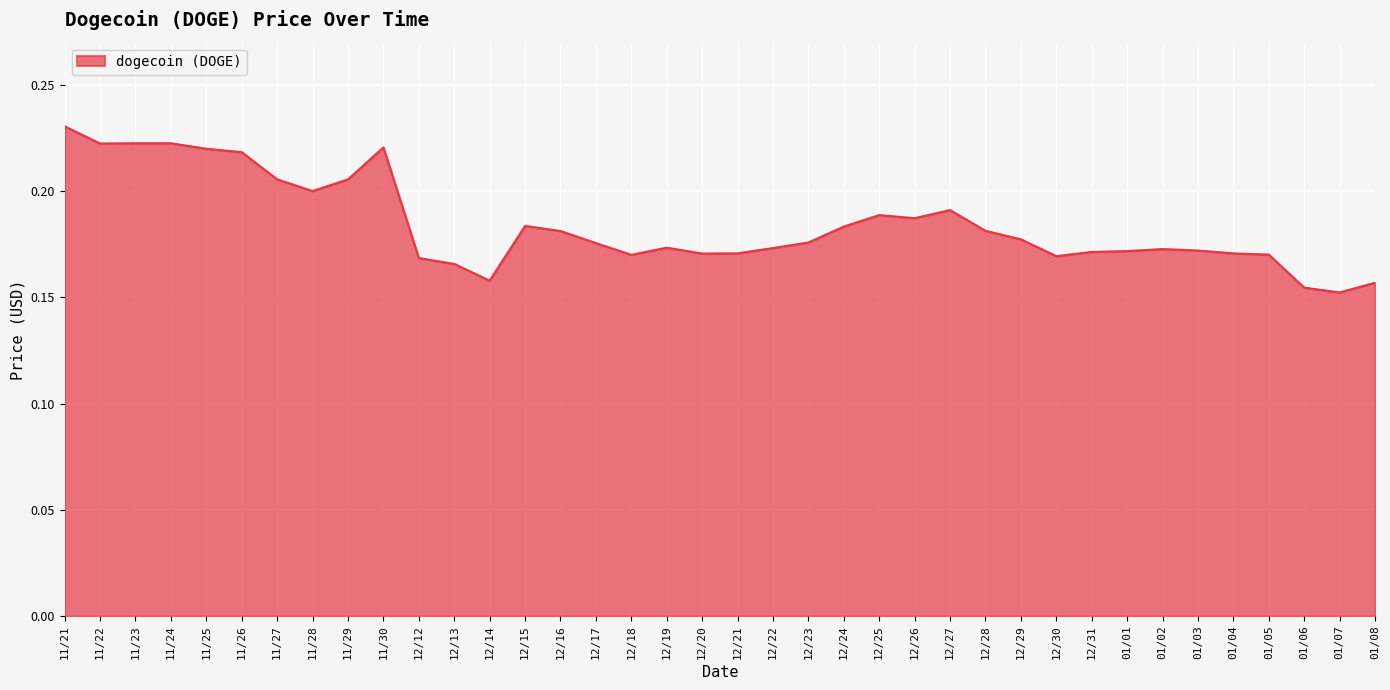

How many lines are shown in the chart?

1